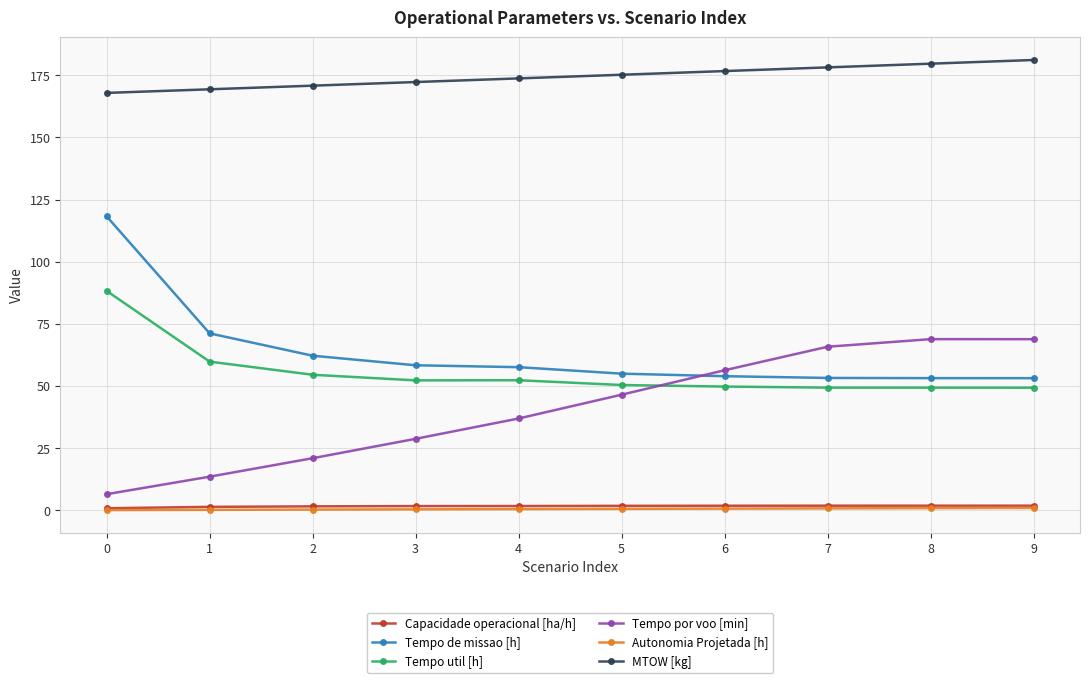

Does the chart display data point markers on the line(s)?

Yes